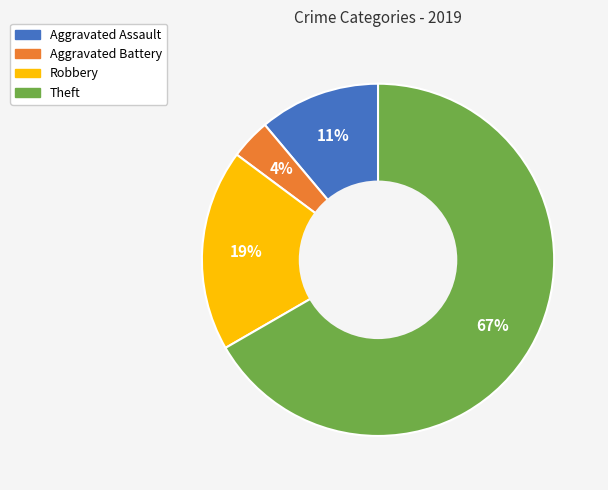

Is there a majority slice in this chart?

Yes